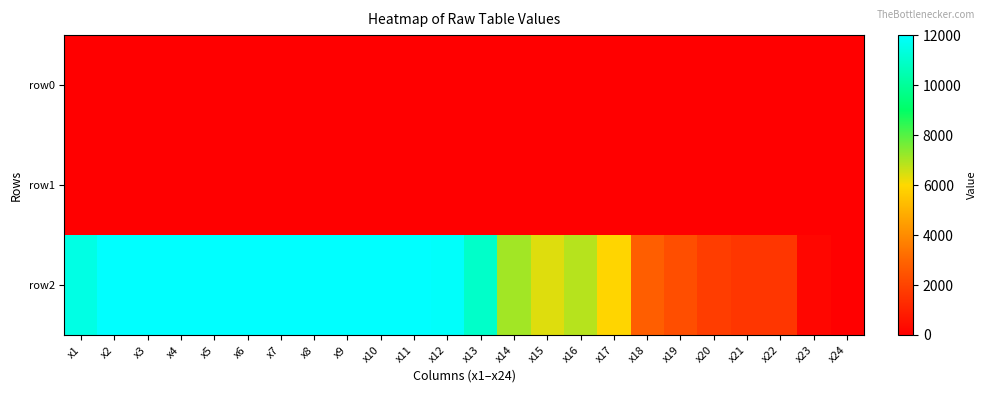

Which series has the widest spread of values?

row2